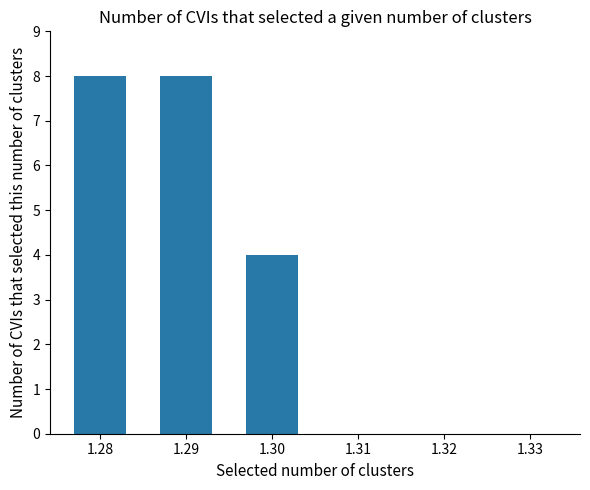

True or false: the data shows 0 at 1.33.

True